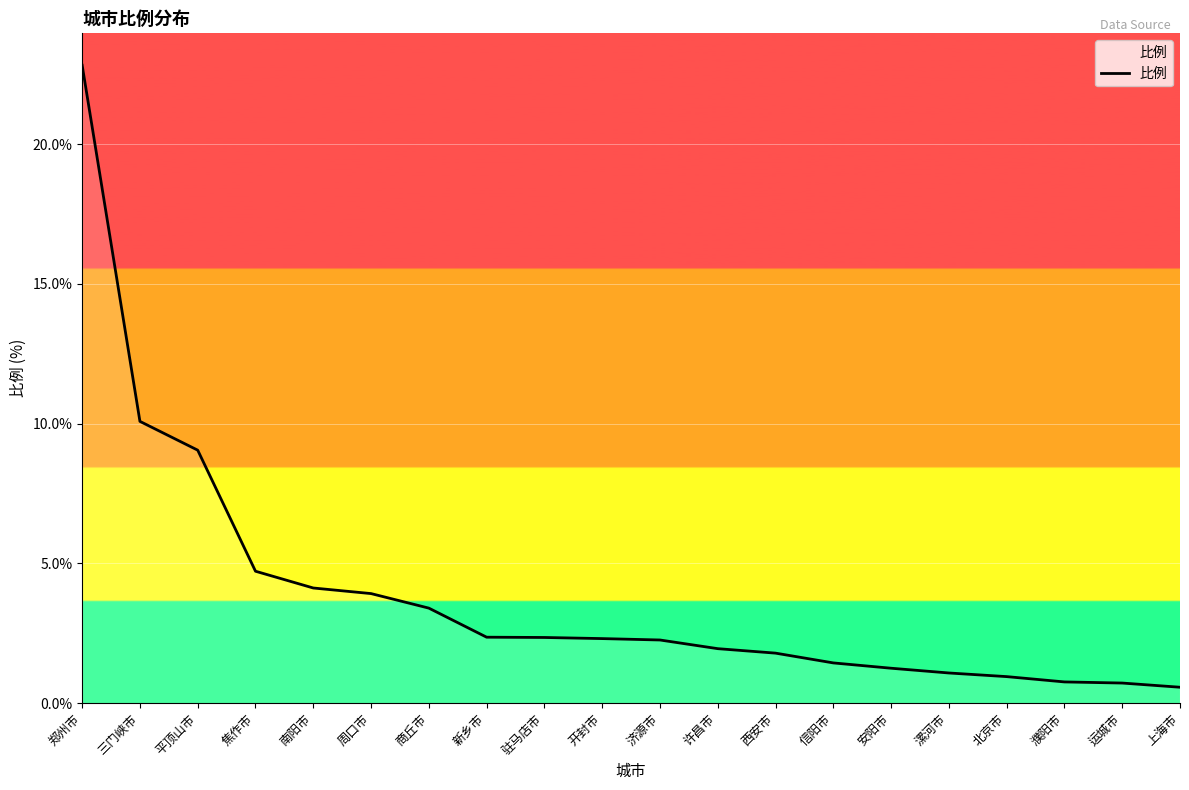

Is it true that the value at 驻马店市 is 2.4?

True